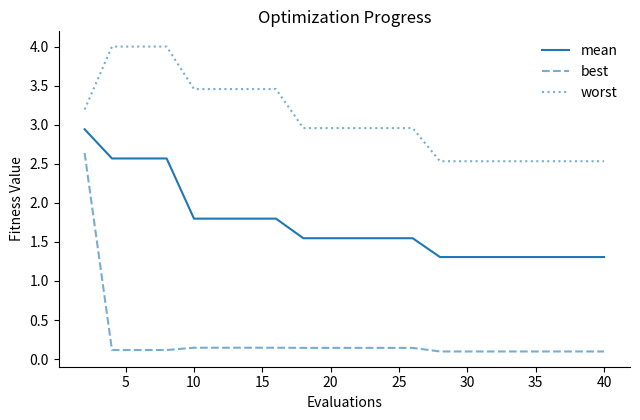

True or false: worst and best cross at least once.

False